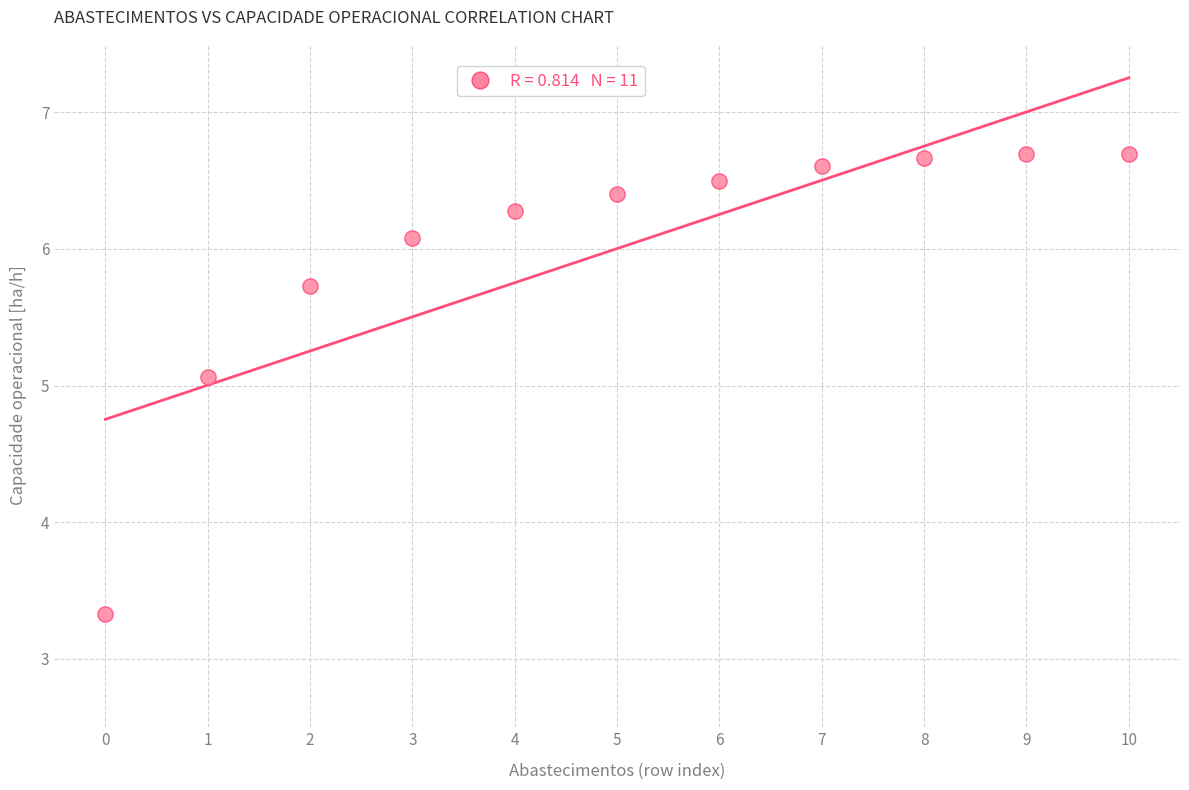

What Y value in the scatter plot is closest to 5?

5.1